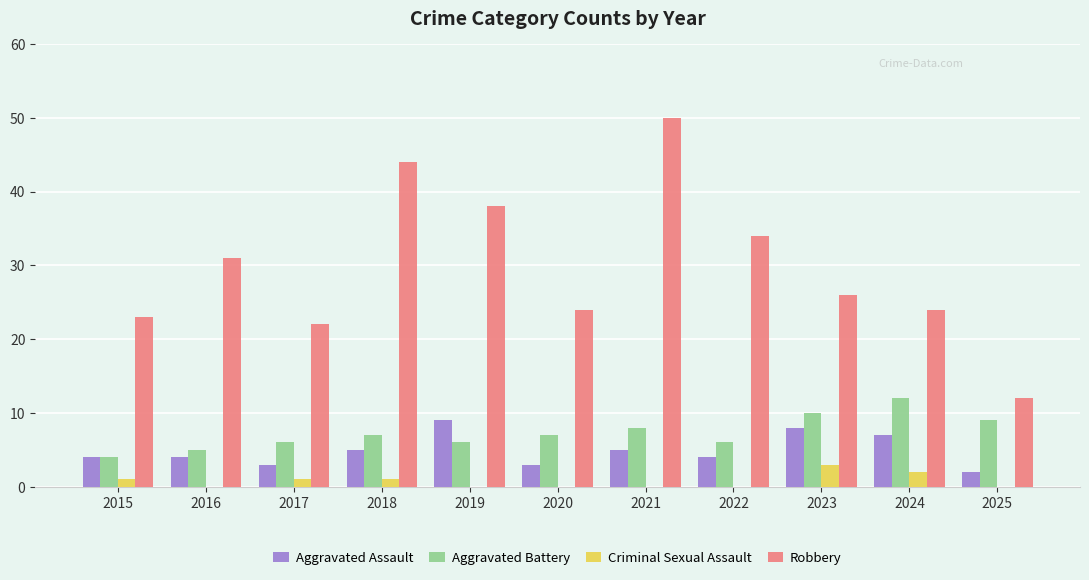

Count the number of categories in the chart.

11